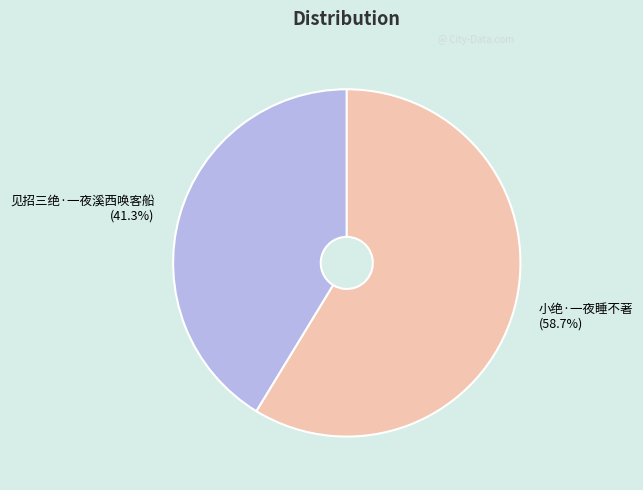

To the nearest percent, what is the average slice percentage?

50%